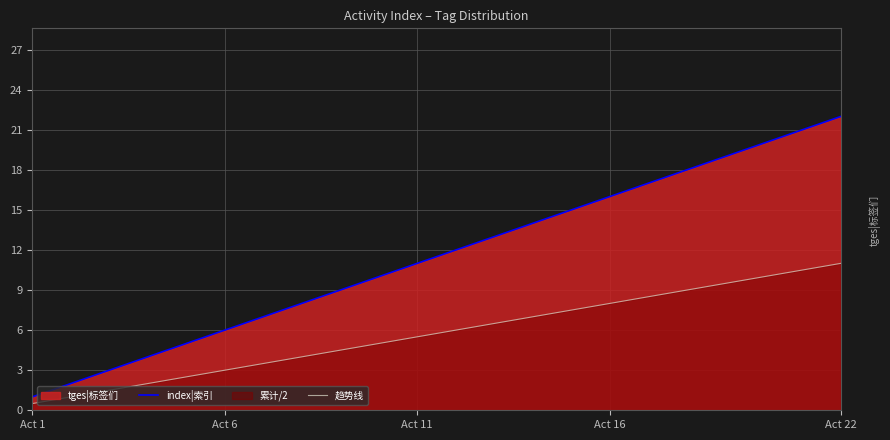

What value does the 趋势线 series have at Act 1?

0.5